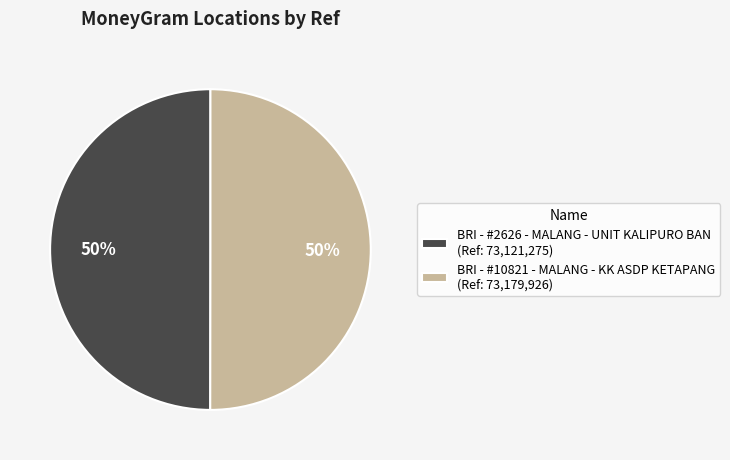

Count the number of slices in the pie.

2